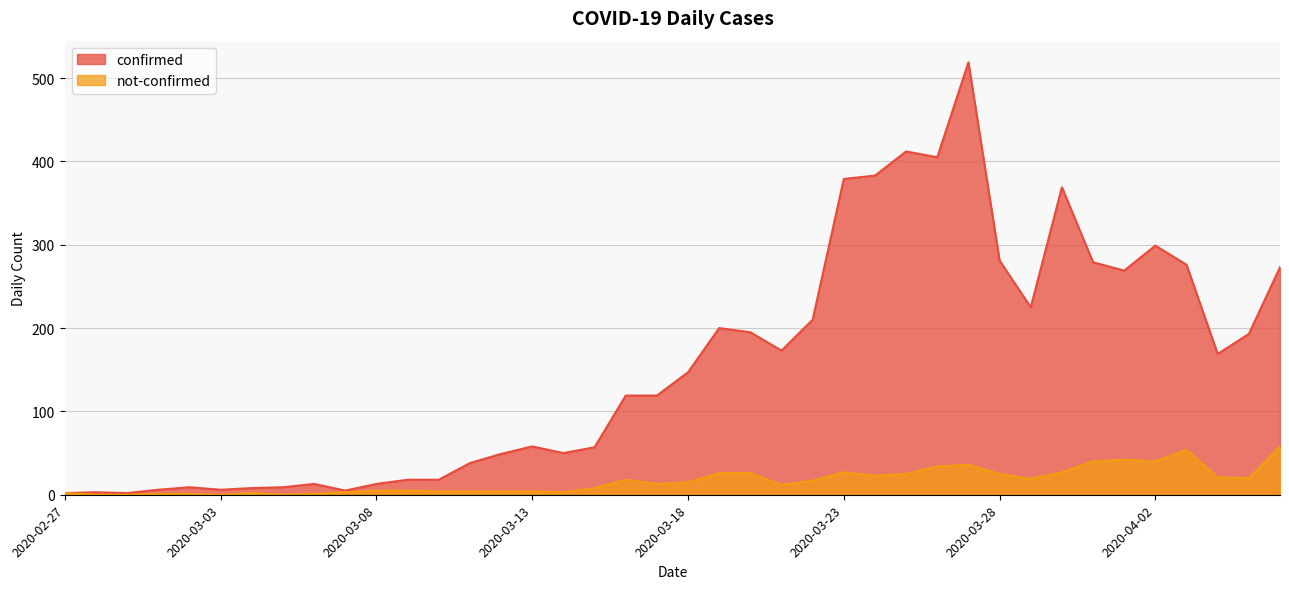

Where does the confirmed series first go above 147?

2020-03-19